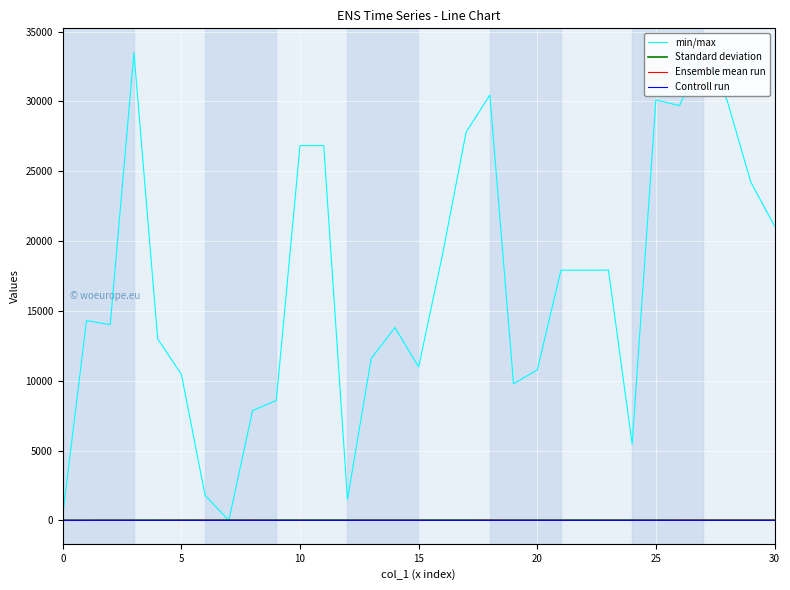

What is the difference between the Standard deviation values at 20 and 26?

2.3